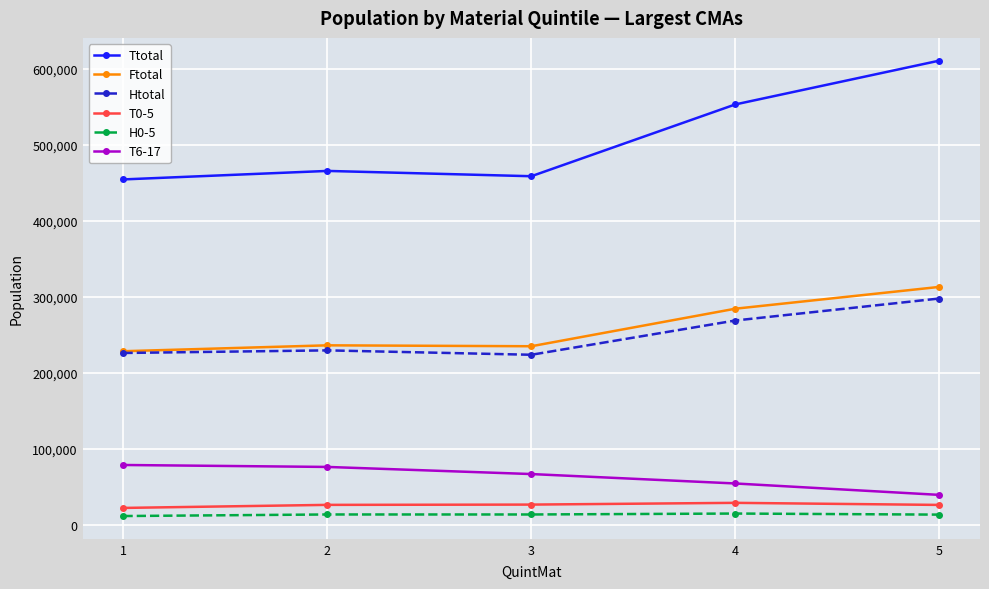

True or false: T6-17 has more than 2 interior local peaks.

False